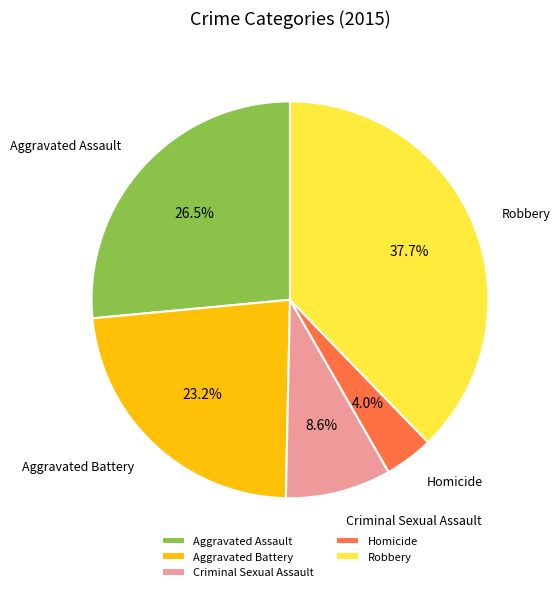

What is the ratio of the value at Aggravated Battery to the value at Aggravated Assault?

0.9